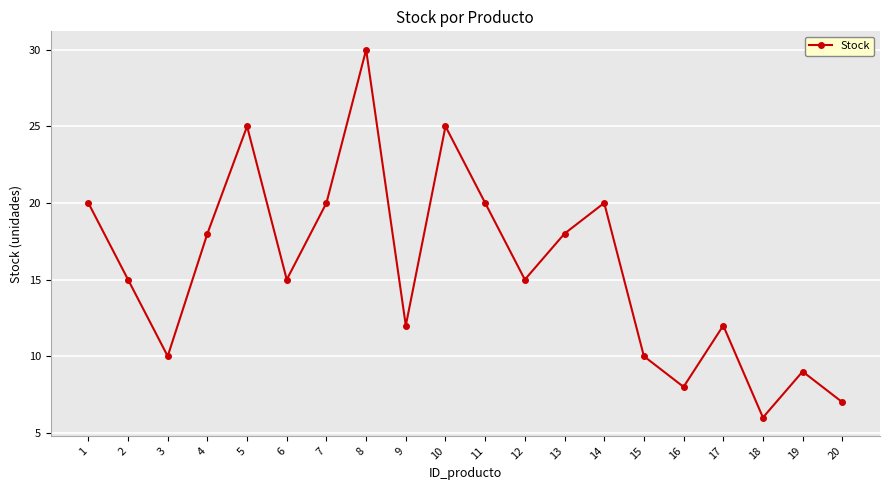

How many points are higher than both their immediate neighbors (excluding endpoints)?

6